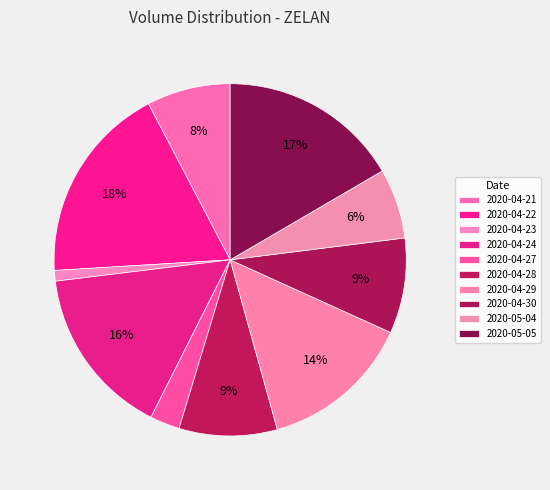

Which category has the biggest portion of the pie?

2020-04-22